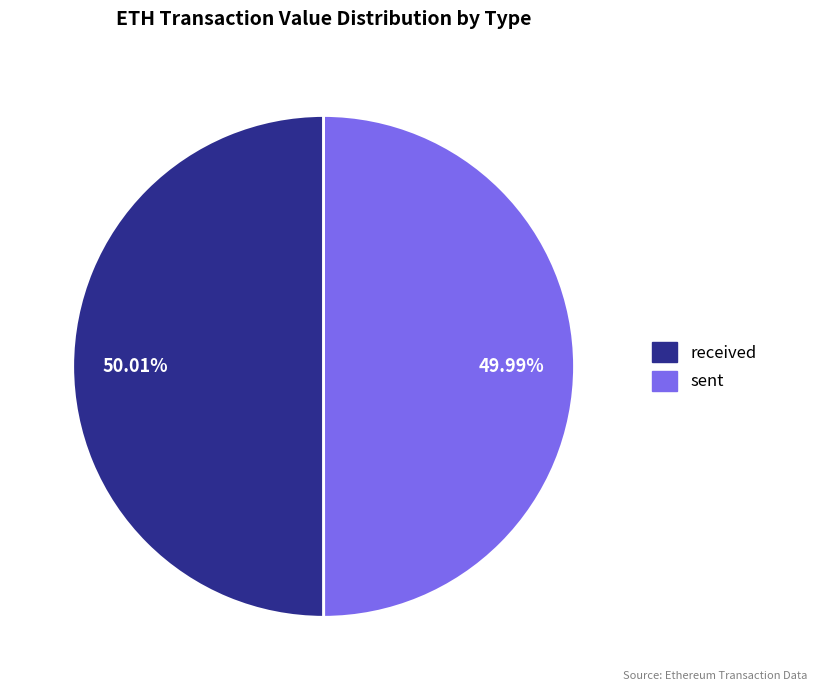

True or false: received accounts for 50% of the total.

True